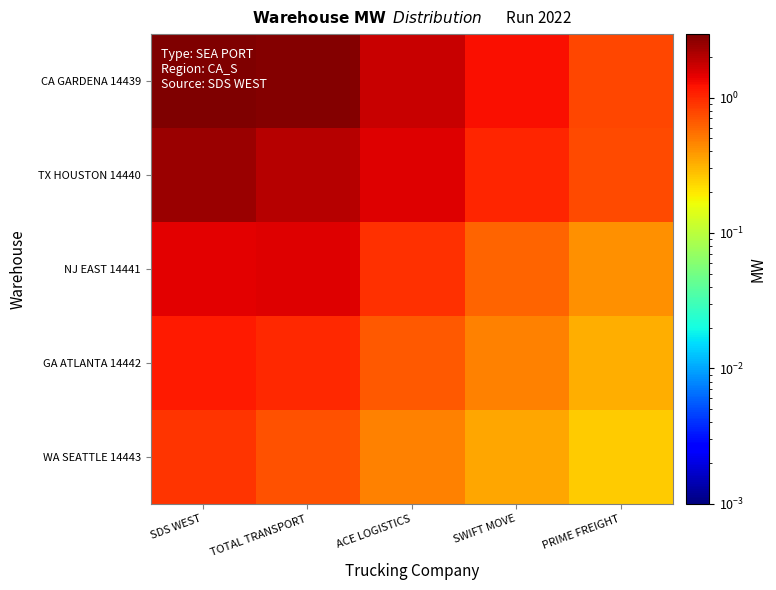

What is the difference between the highest and lowest values at TOTAL TRANSPORT?

2.1